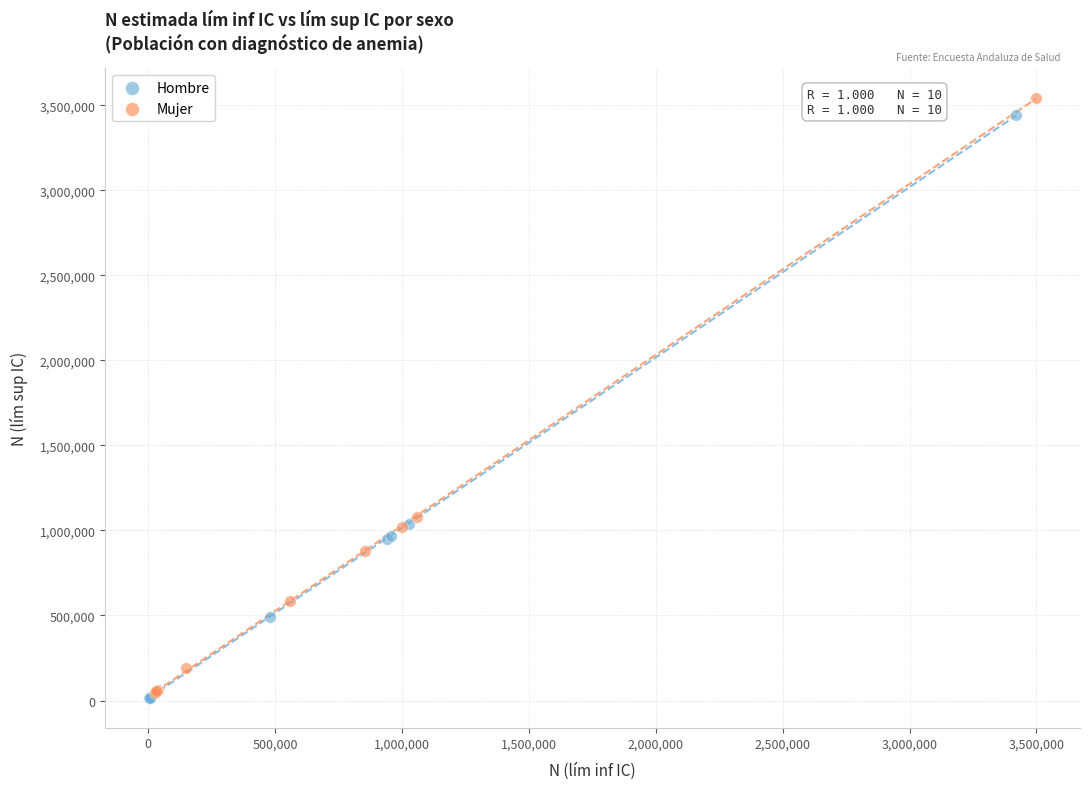

What are all the series names shown in the legend?

Hombre, Mujer